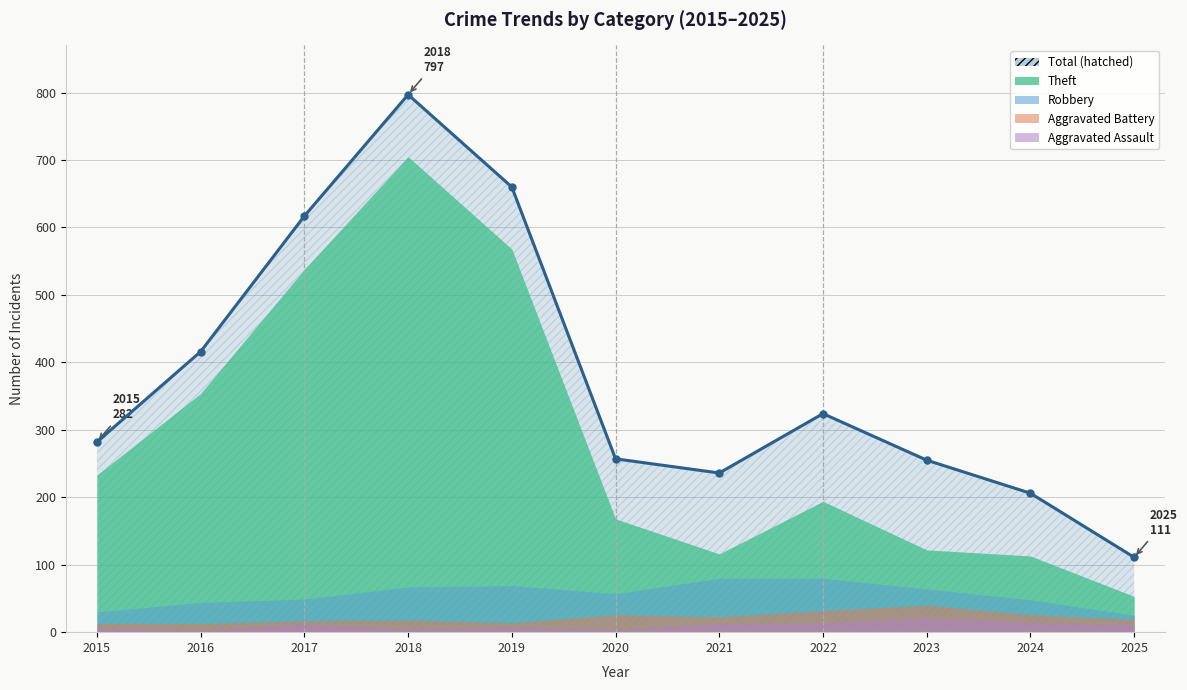

Where is Total nearest to the value 454?

2016